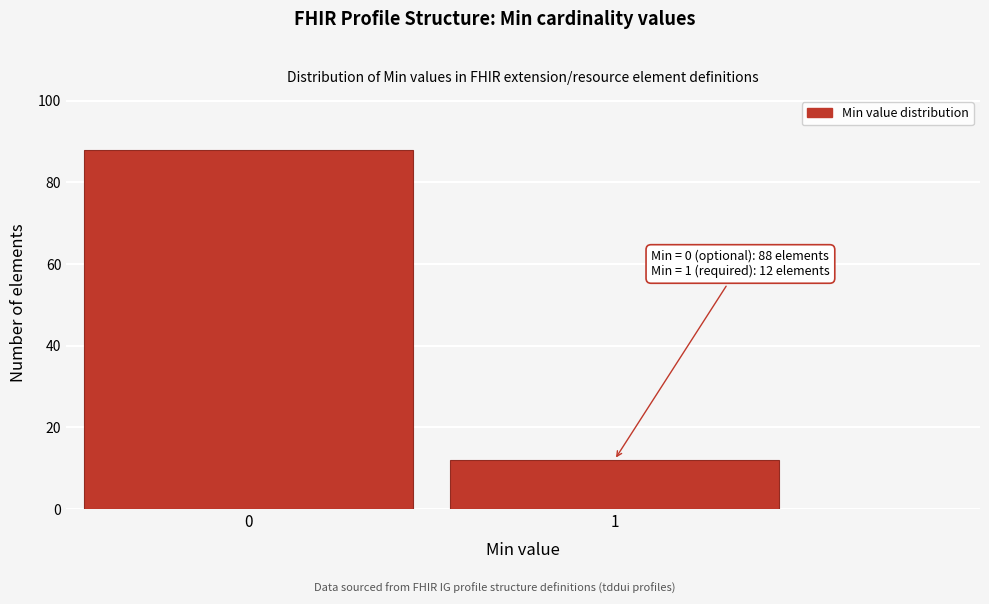

Reading left to right, list all the values displayed in this chart.

88	12